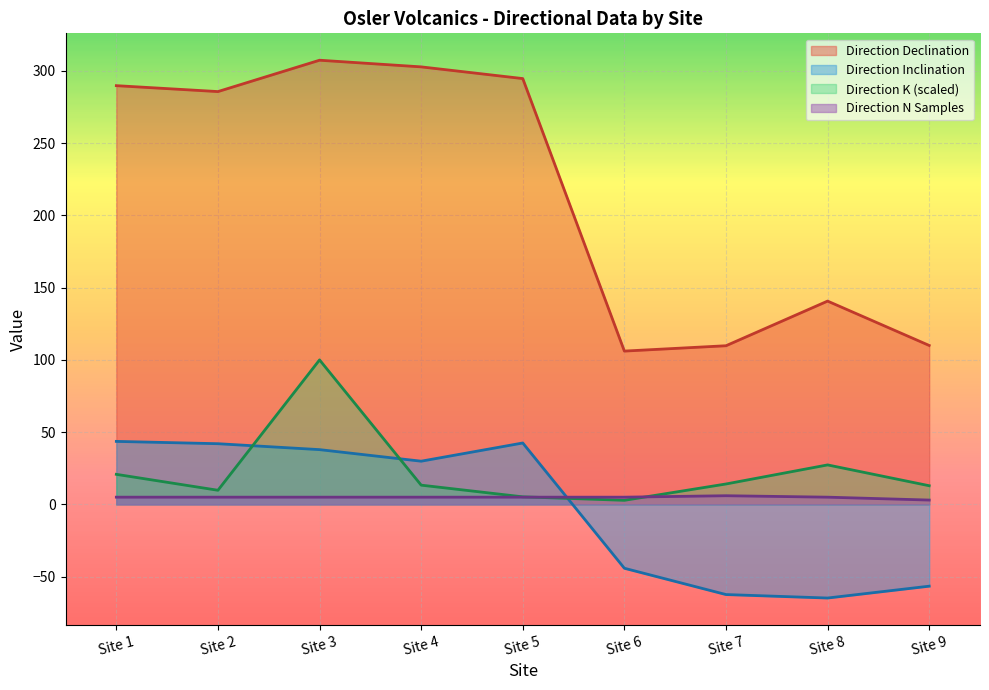

Reading right to left, transcribe all the data shown in this chart.

Direction Declination: Site 9=110.0	Site 8=140.7	Site 7=109.8	Site 6=106.1	Site 5=294.7	Site 4=302.8	Site 3=307.4	Site 2=285.7	Site 1=289.8
Direction Inclination: Site 9=-56.6	Site 8=-64.8	Site 7=-62.4	Site 6=-44.2	Site 5=42.5	Site 4=29.9	Site 3=37.9	Site 2=42.0	Site 1=43.6
Direction K: Site 9=12.9	Site 8=27.3	Site 7=14.1	Site 6=2.8	Site 5=5.2	Site 4=13.3	Site 3=100.0	Site 2=9.8	Site 1=20.8
Direction N Samples: Site 9=3.0	Site 8=5.0	Site 7=6.0	Site 6=5.0	Site 5=5.0	Site 4=5.0	Site 3=5.0	Site 2=5.0	Site 1=5.0